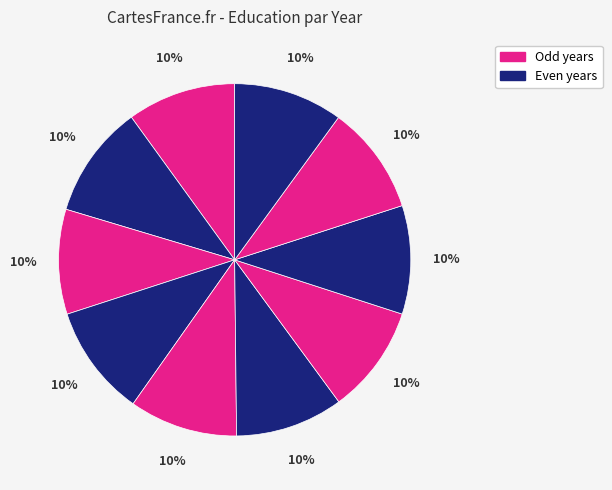

How many slices are in this pie chart?

10